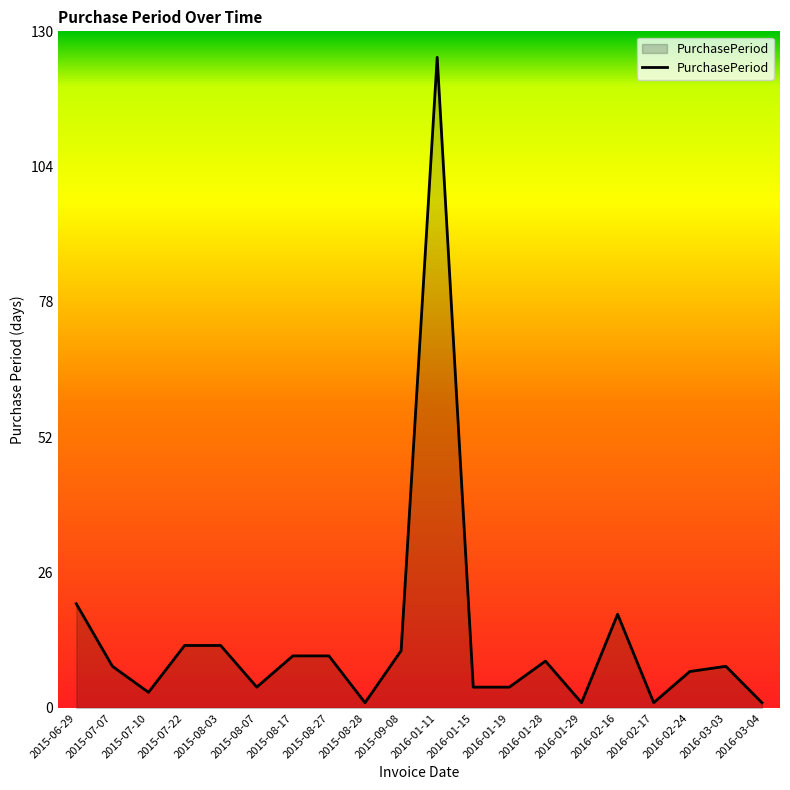

What is the difference between the maximum and minimum values?

124